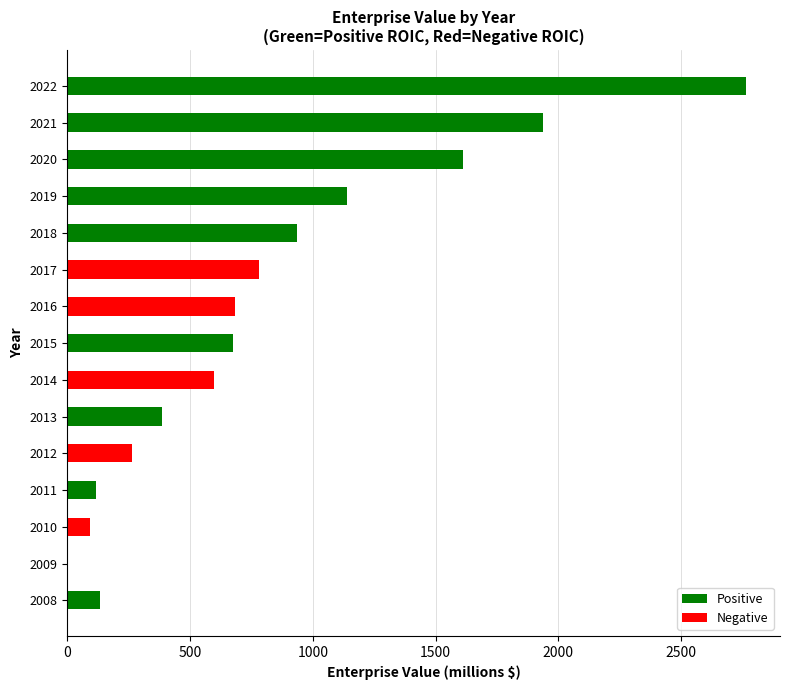

Rank the series at 2015 from lowest to highest value.

Negative, Positive